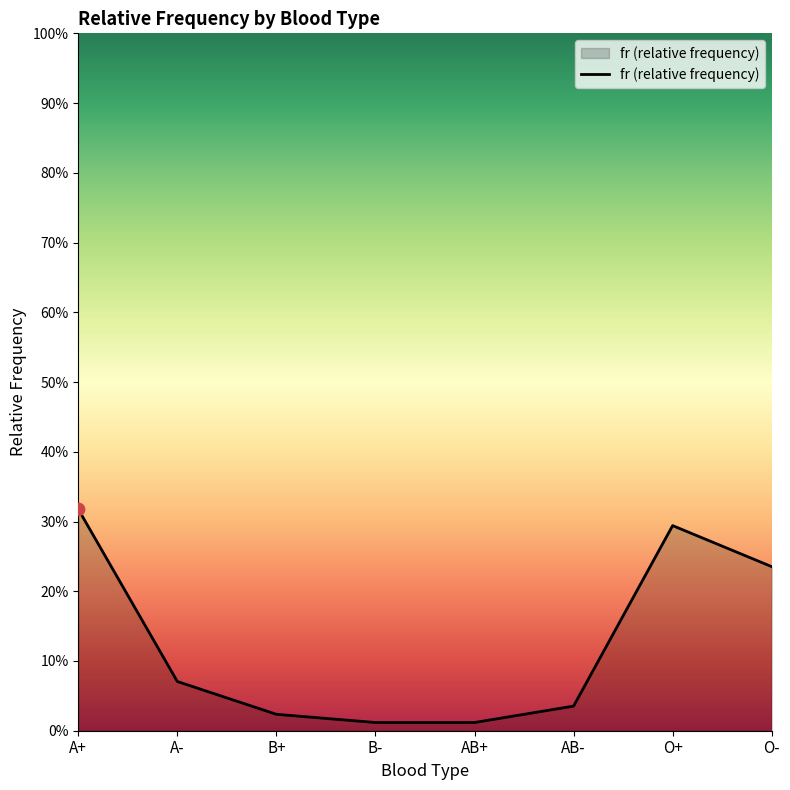

Between B- and O+, which is larger?

O+